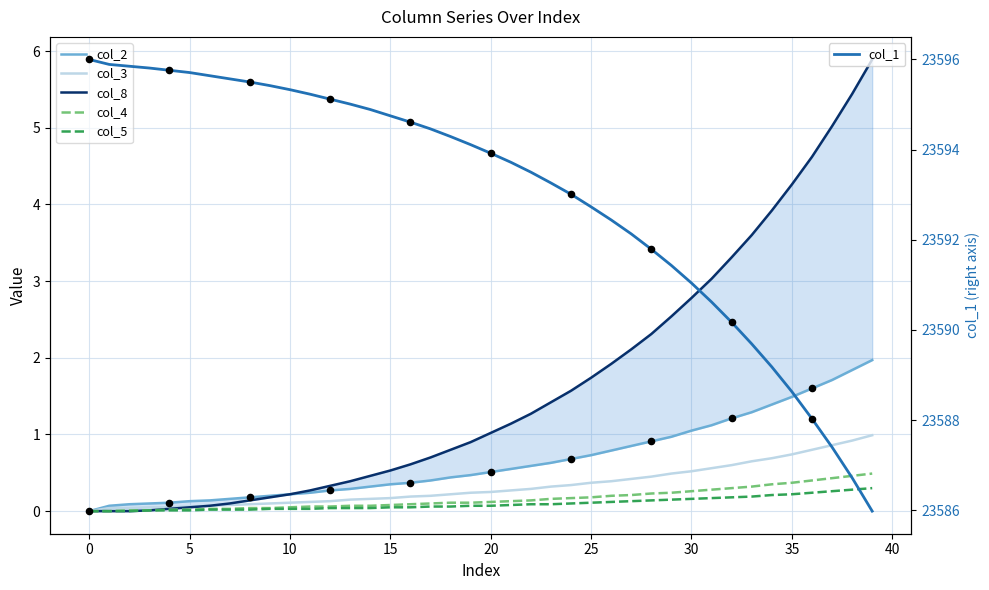

Is the value of col_8 at 34 greater than the value of col_4 at 21?

Yes